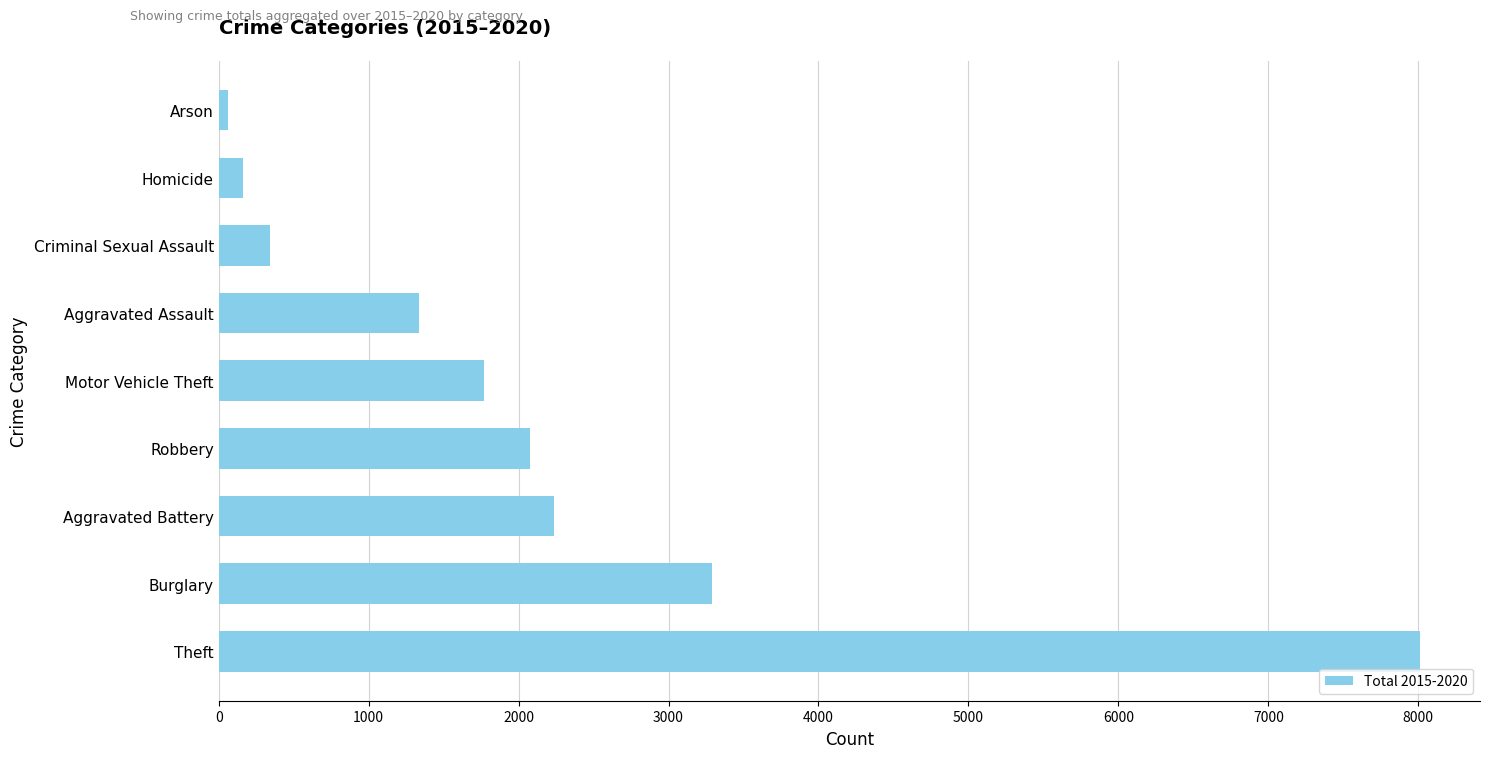

What is the change in value from Burglary to Aggravated Assault?

-1959